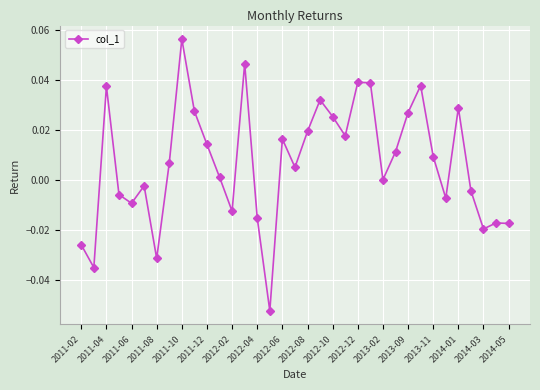

How many interior local valleys (lower than both neighbors) does the data have?

10